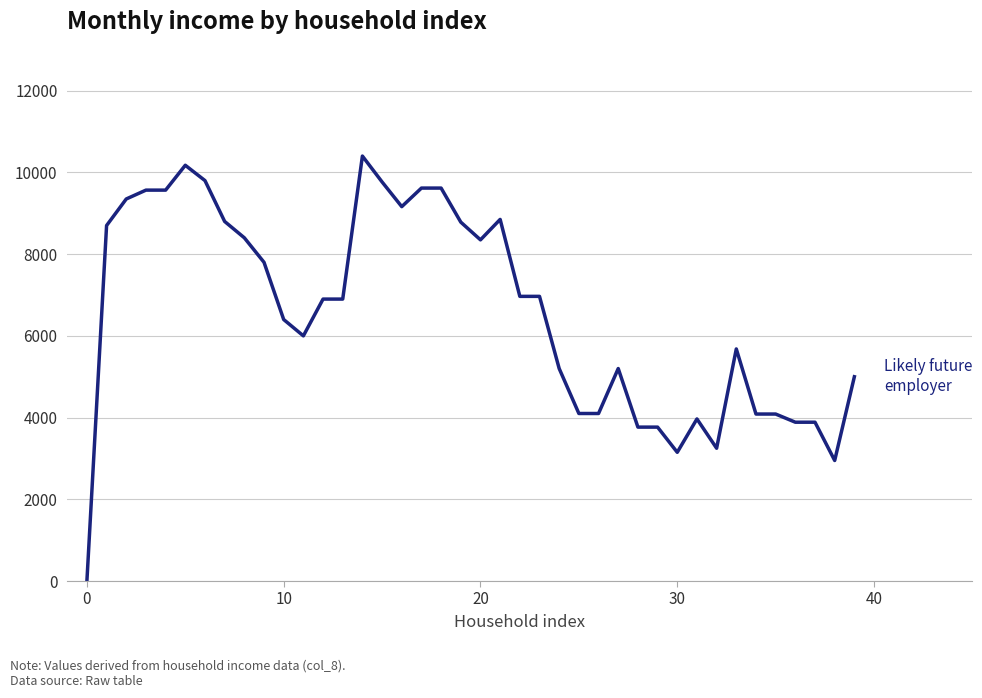

Does the chart have visible grid lines?

Yes